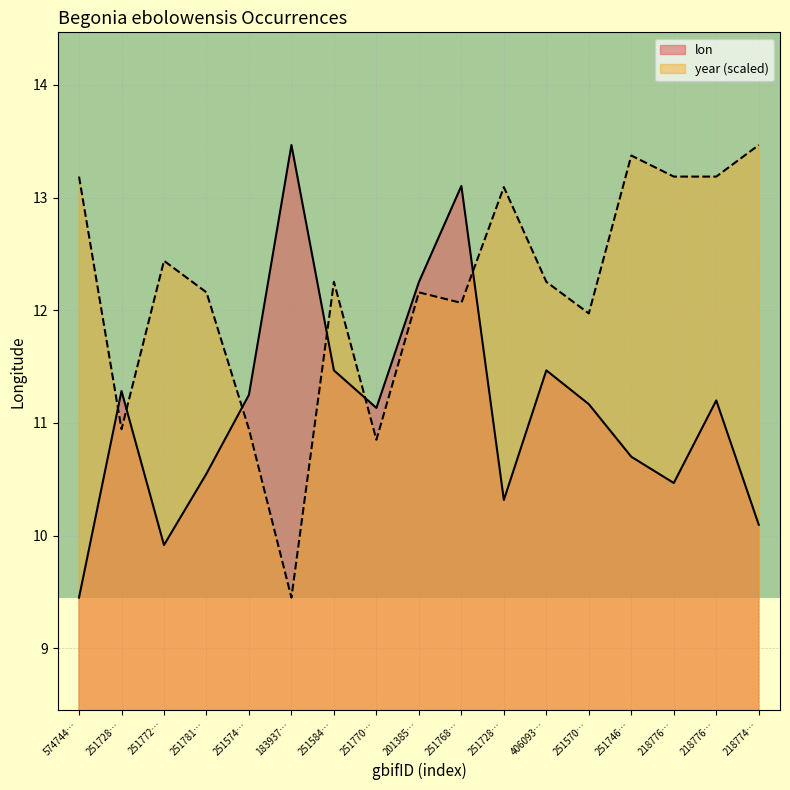

Reading right to left, extract all data points from this chart.

lon: 218774…=10.1	218776…=11.2	218776…=10.5	251746…=10.7	251570…=11.2	406093…=11.5	251728…=10.3	251768…=13.1	201385…=12.2	251770…=11.1	251584…=11.5	183937…=13.5	251574…=11.2	251781…=10.6	251772…=9.9	251728…=11.3	574744…=9.4
year (scaled): 218774…=13.5	218776…=13.2	218776…=13.2	251746…=13.4	251570…=12.0	406093…=12.3	251728…=13.1	251768…=12.1	201385…=12.2	251770…=10.9	251584…=12.3	183937…=9.4	251574…=10.9	251781…=12.2	251772…=12.4	251728…=10.9	574744…=13.2